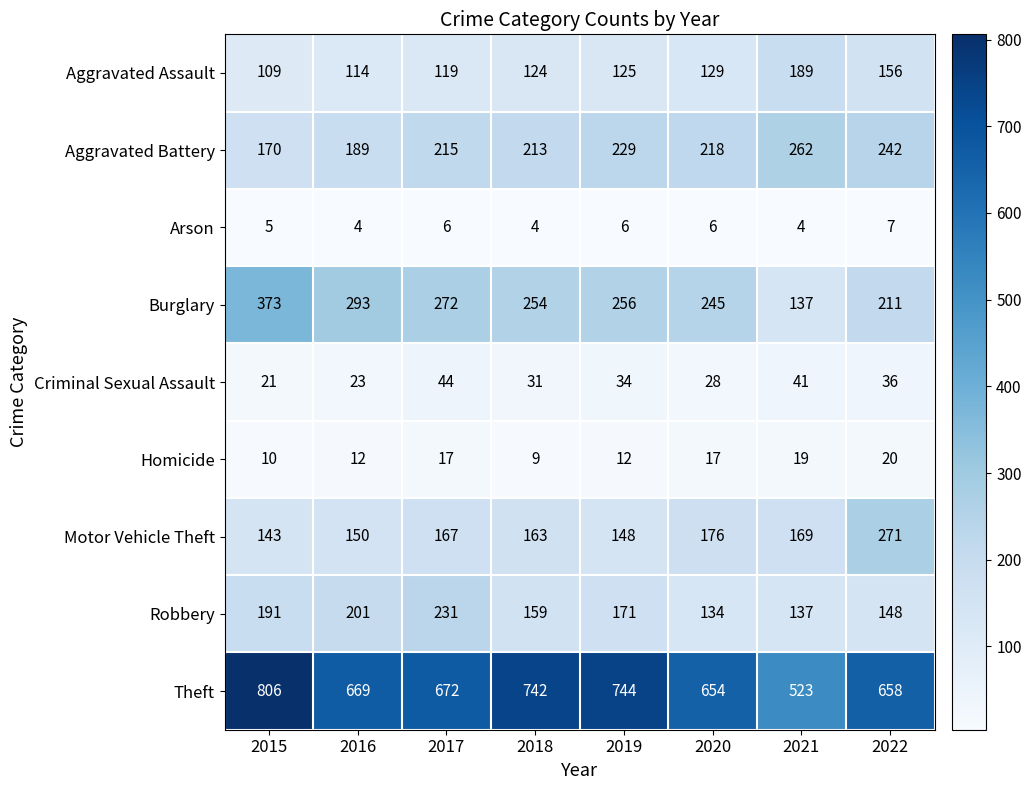

Count the Arson values in the range 4 to 6.

7